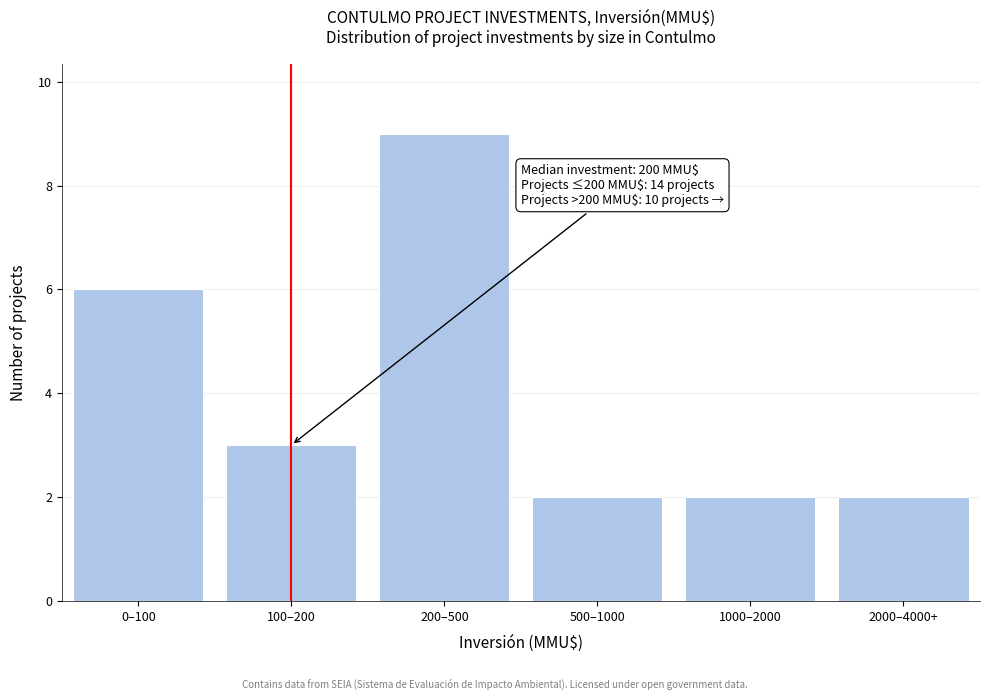

Reading left to right, extract all data points from this chart.

0–100=6	100–200=3	200–500=9	500–1000=2	1000–2000=2	2000–4000+=2